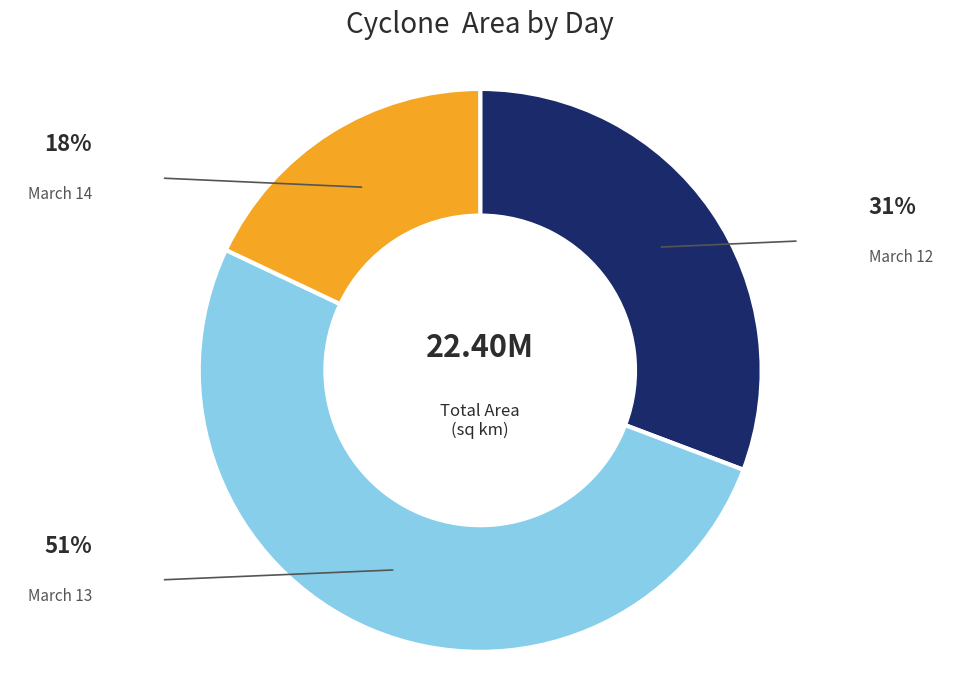

Which slice represents more than half of the pie?

March 13